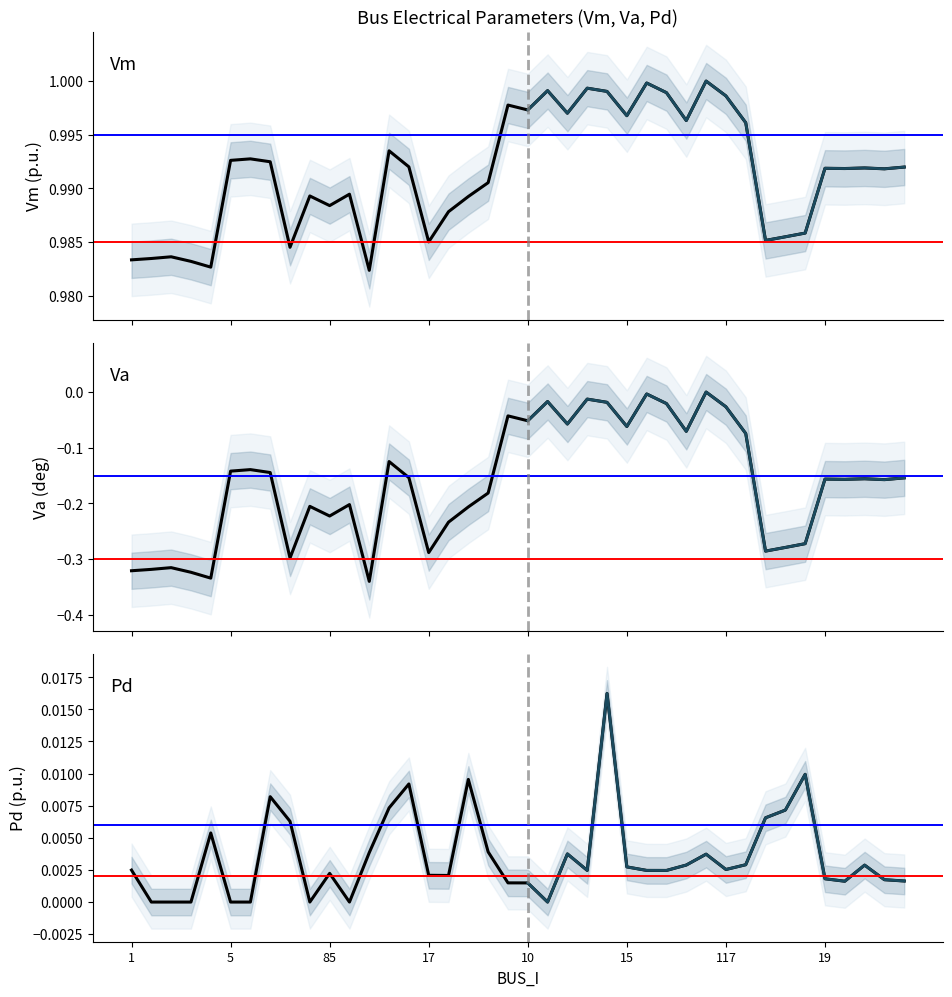

What are all the series names shown in the legend?

Vm, Va, Pd